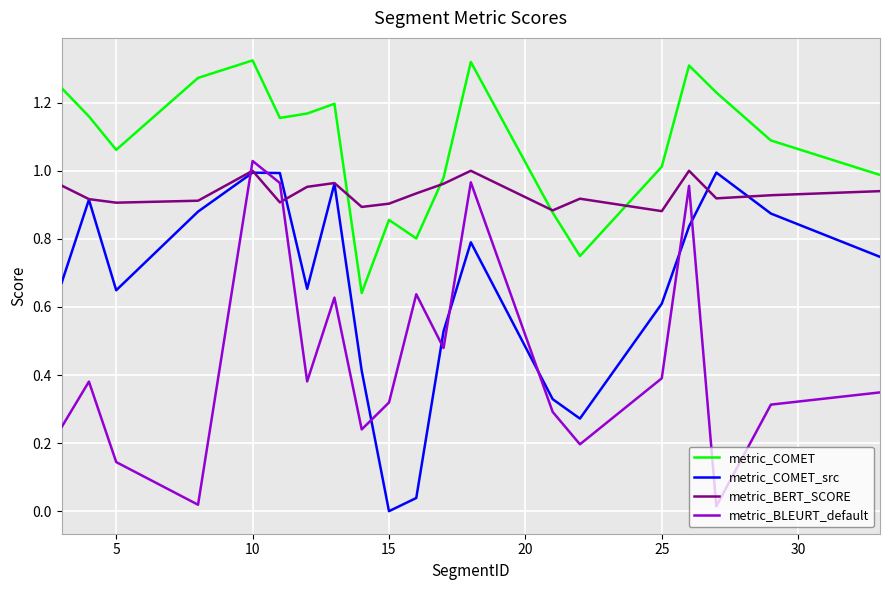

How many lines are shown in the chart?

4